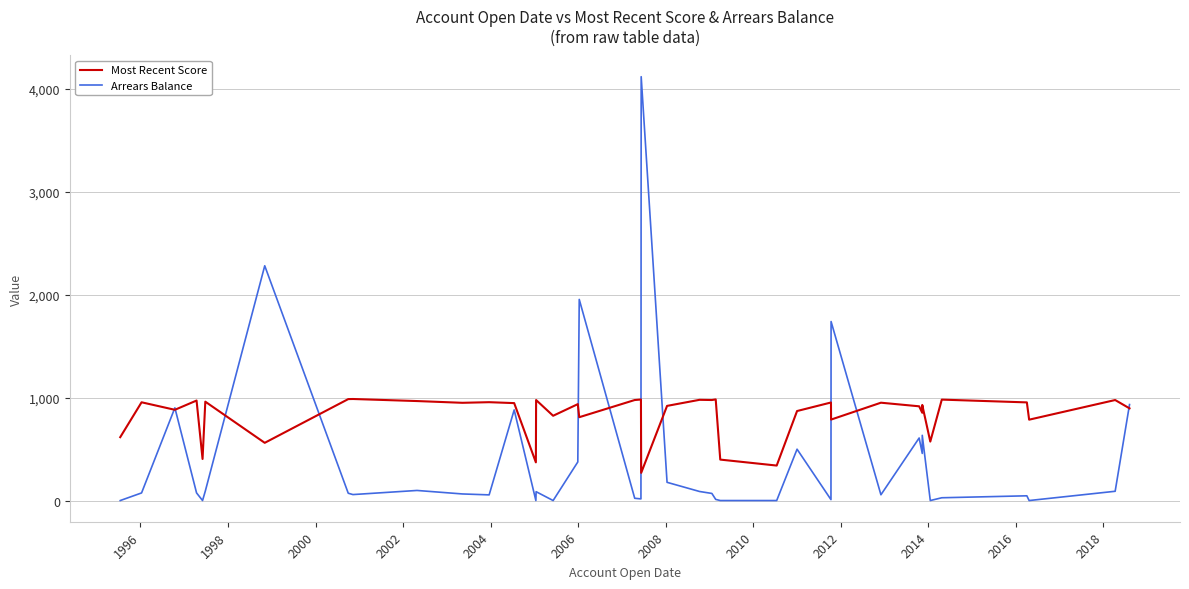

What is the value of the Most Recent Score point at the 34th from the left?

929